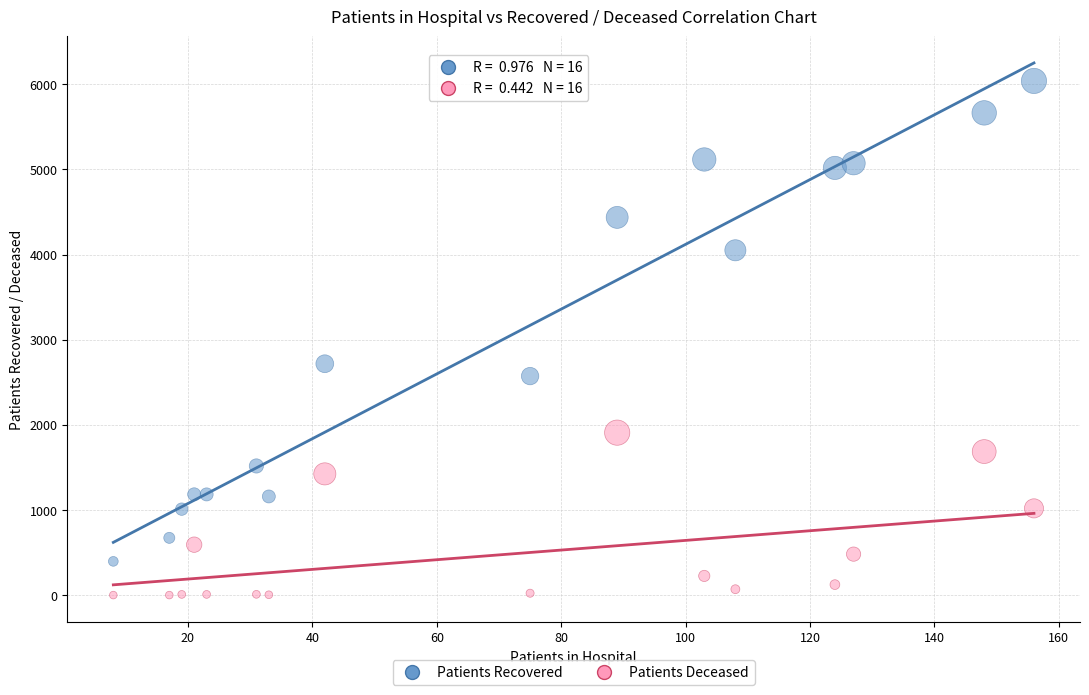

Across all data points, what is the range of X values (max minus min)?

148